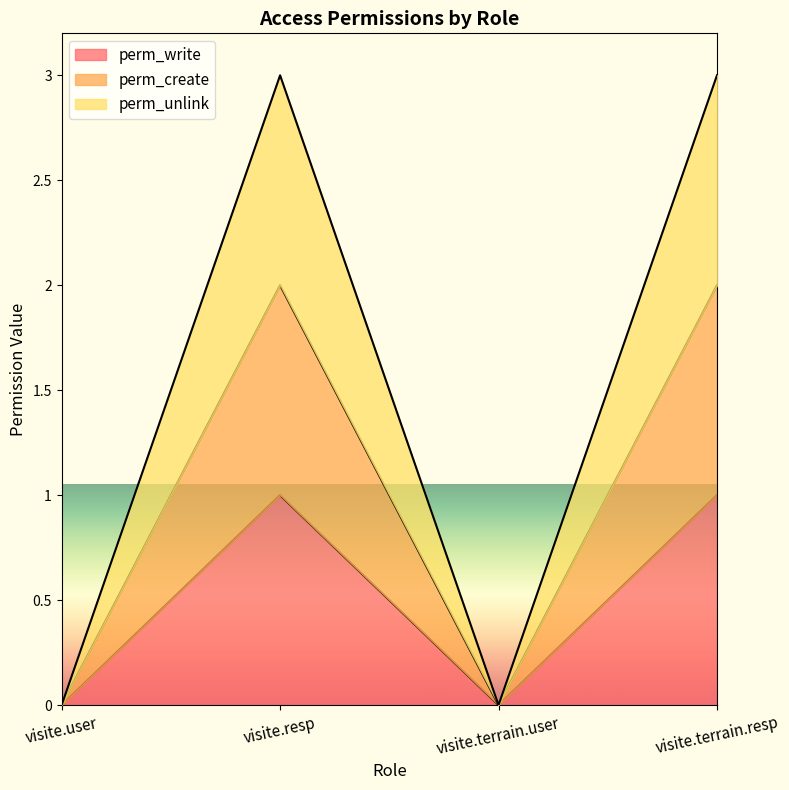

What are all the series names shown in the legend?

perm_write, perm_create, perm_unlink